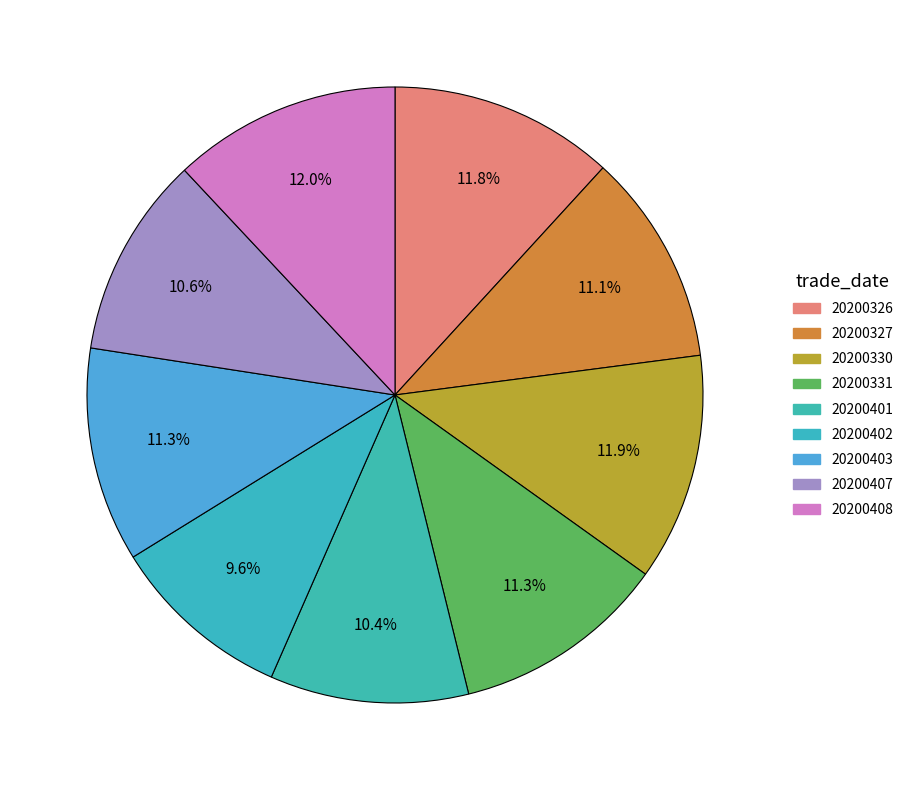

Which has a higher value, 20200326 or 20200408?

20200408